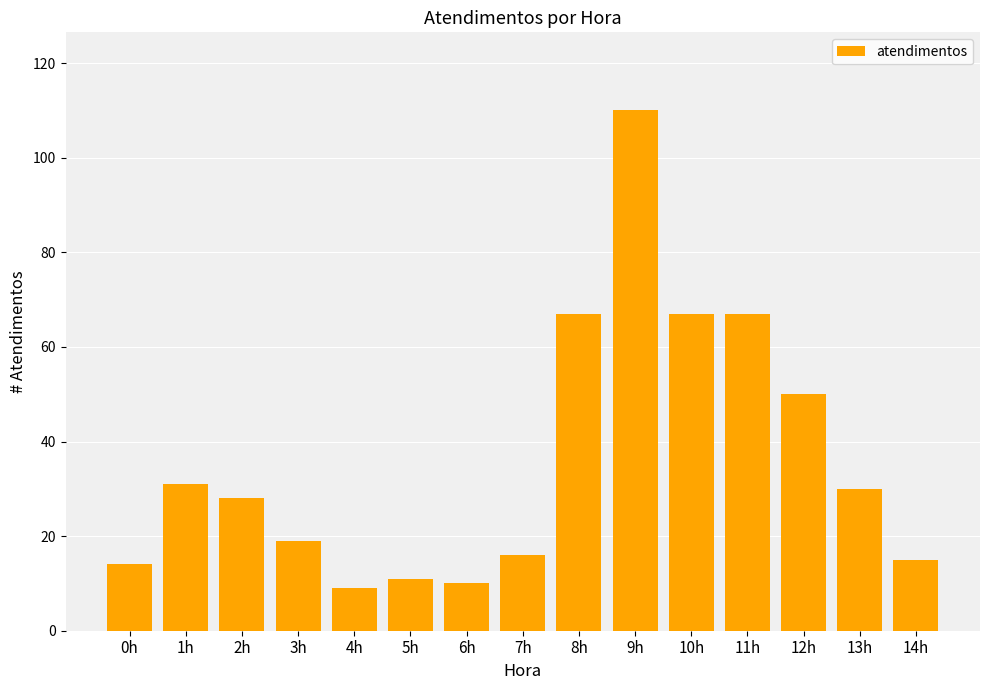

Which category has the highest value across all series?

9h